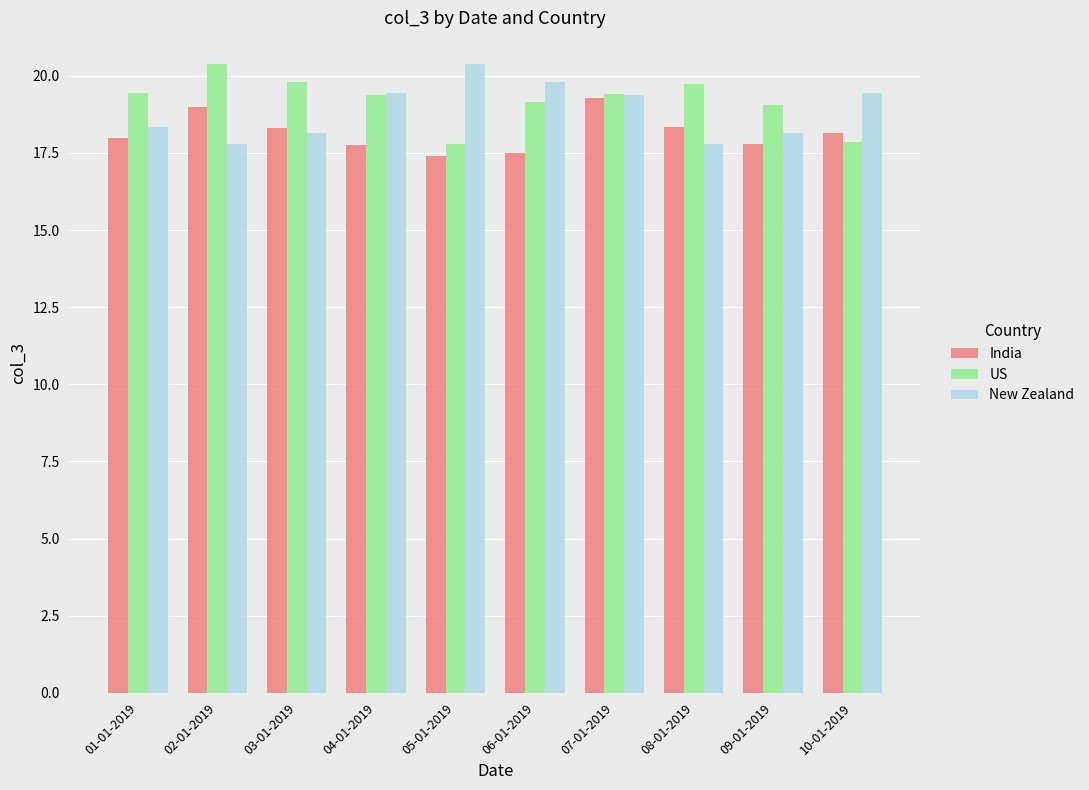

The US series shows 20.4 at 02-01-2019. True or false?

True